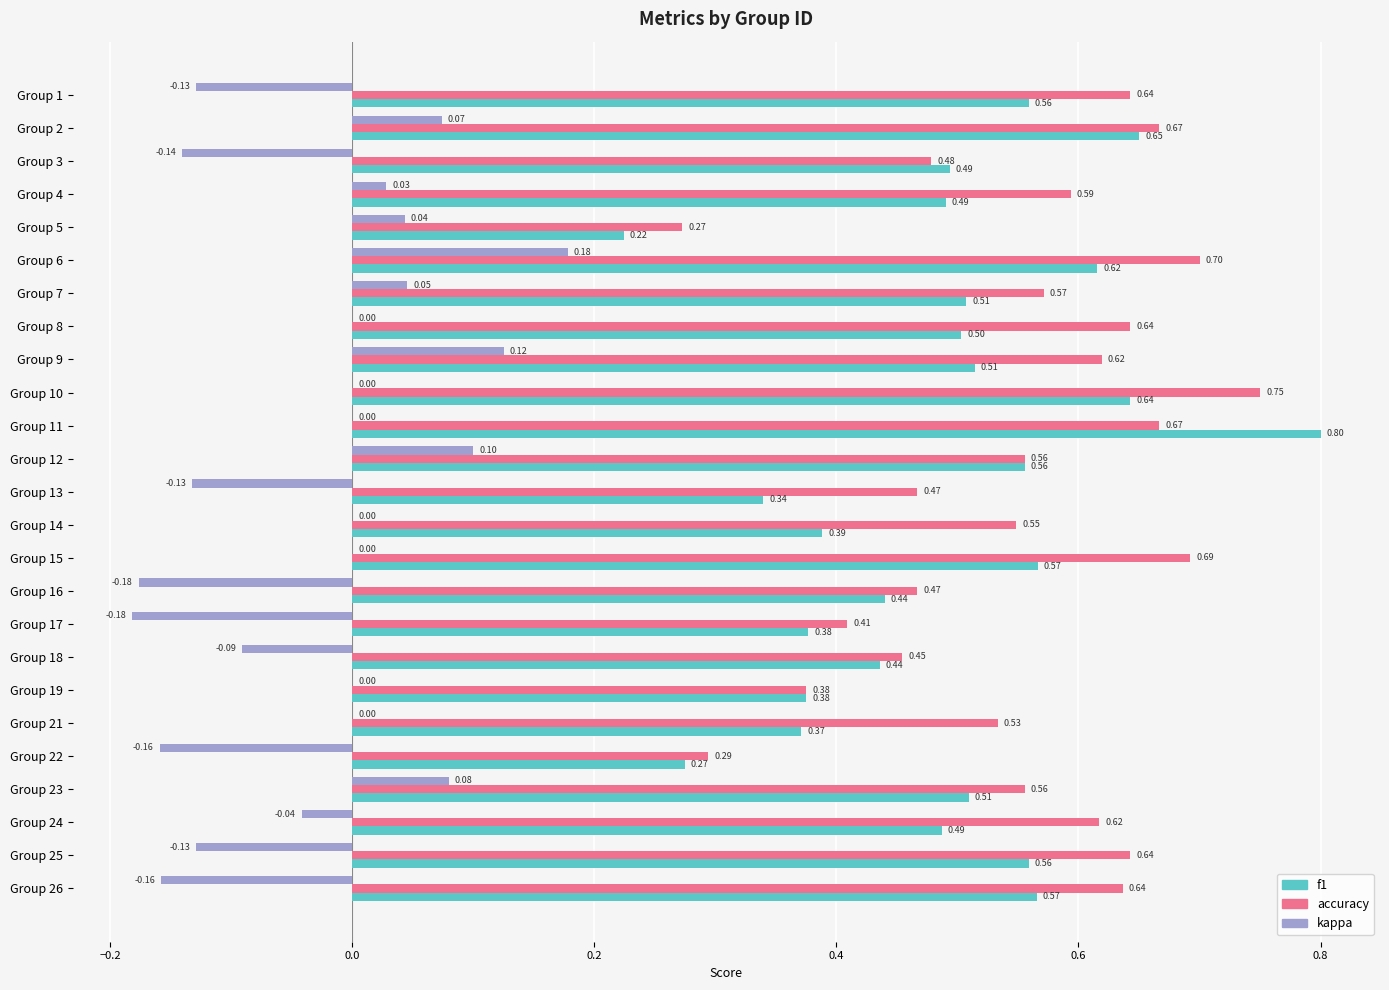

Between Group 18 and Group 22, which series saw the biggest shift?

f1